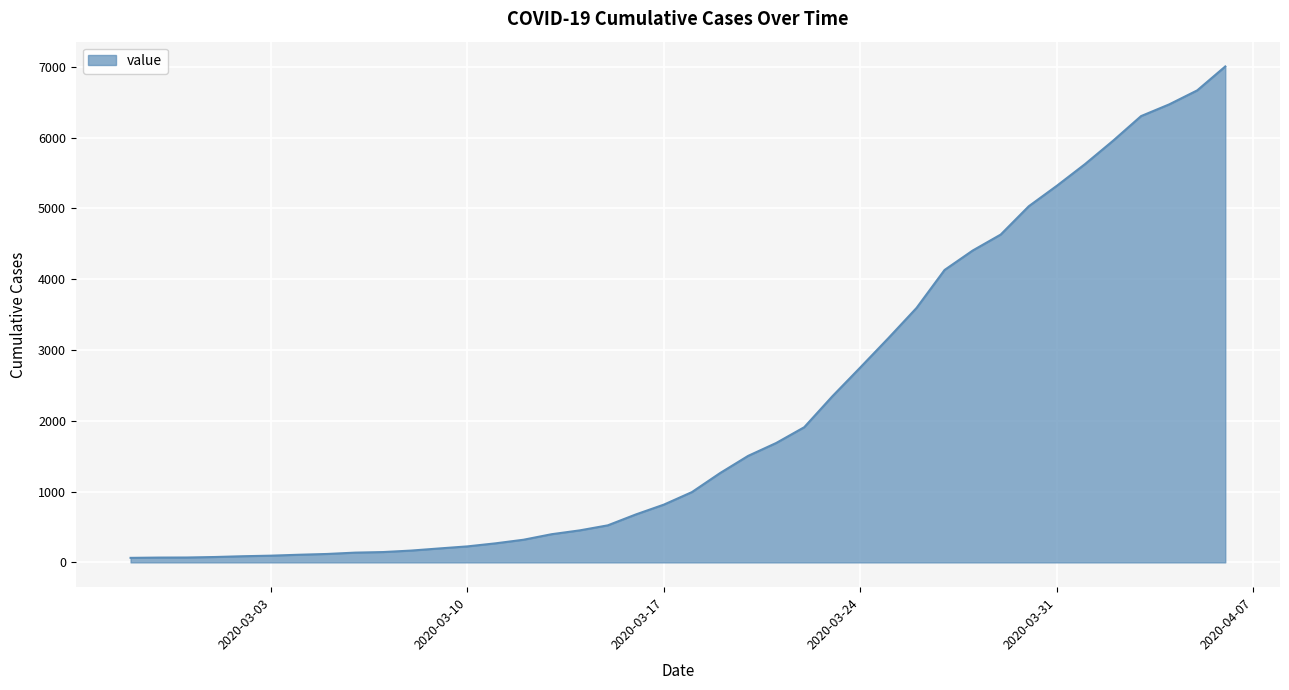

What is the smallest value displayed?

64